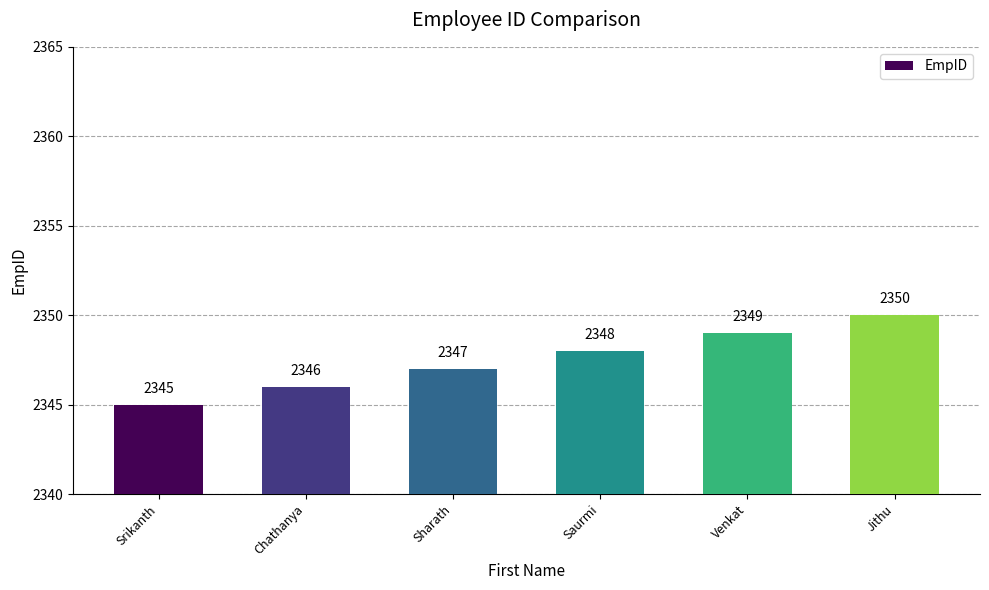

Which category has the highest value across all series?

Jithu